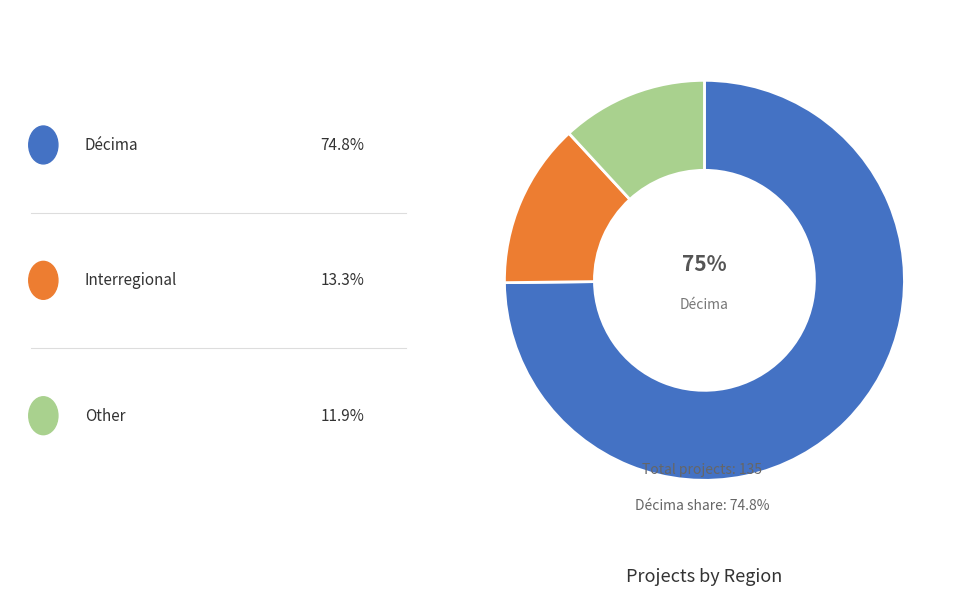

To the nearest percent, what is the difference between the largest and smallest slice percentages?

63%